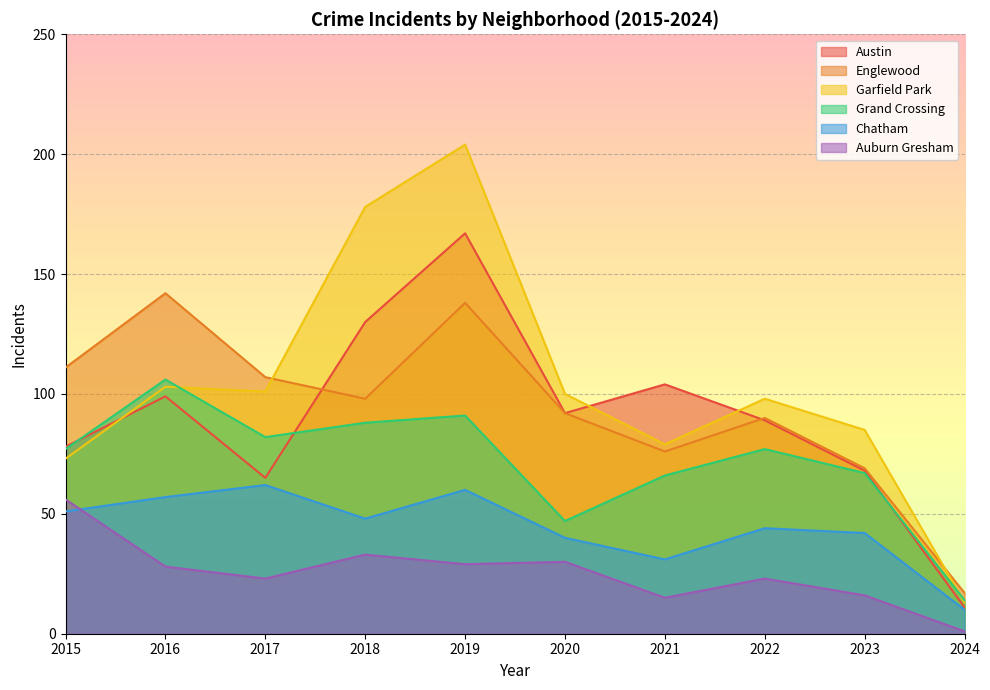

At which category does Grand Crossing reach its first local peak?

2016